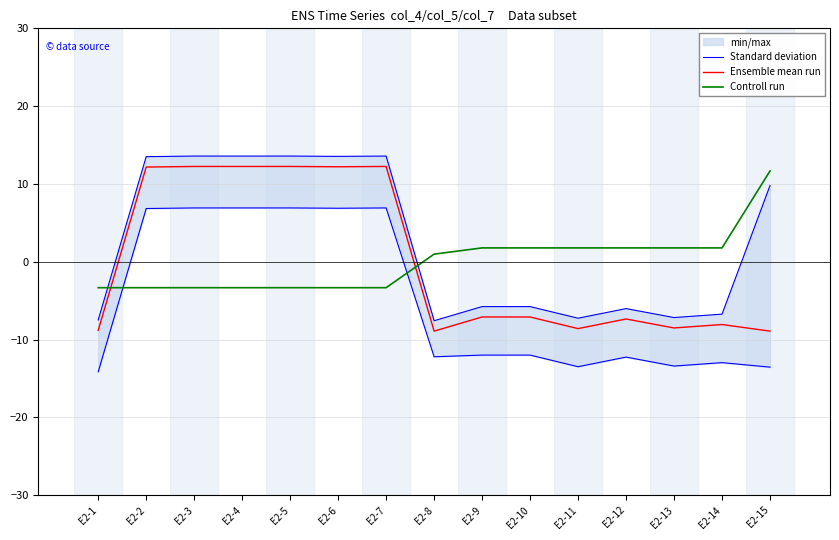

What is the value of the Controll run point at the 8th from the left?

1.0